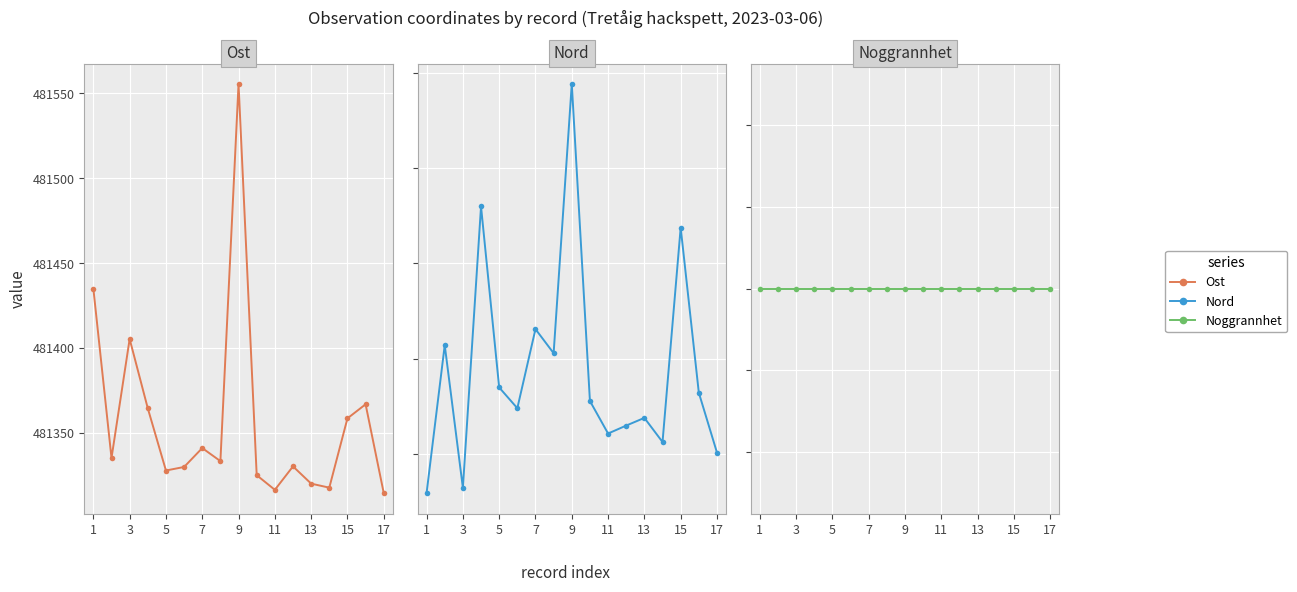

Reading right to left, transcribe all the data shown in this chart.

Ost: 481314.4	481366.8	481358.5	481317.6	481320.0	481330.2	481316.3	481325.0	481555.6	481333.3	481341.0	481329.8	481327.7	481364.4	481405.3	481335.1	481435.0
Nord: 7064101.9	7064164.5	7064337.5	7064112.9	7064138.2	7064130.2	7064121.8	7064155.9	7064488.0	7064206.0	7064231.2	7064148.3	7064170.1	7064359.7	7064065.0	7064214.4	7064059.5
Noggrannhet: 10.0	10.0	10.0	10.0	10.0	10.0	10.0	10.0	10.0	10.0	10.0	10.0	10.0	10.0	10.0	10.0	10.0